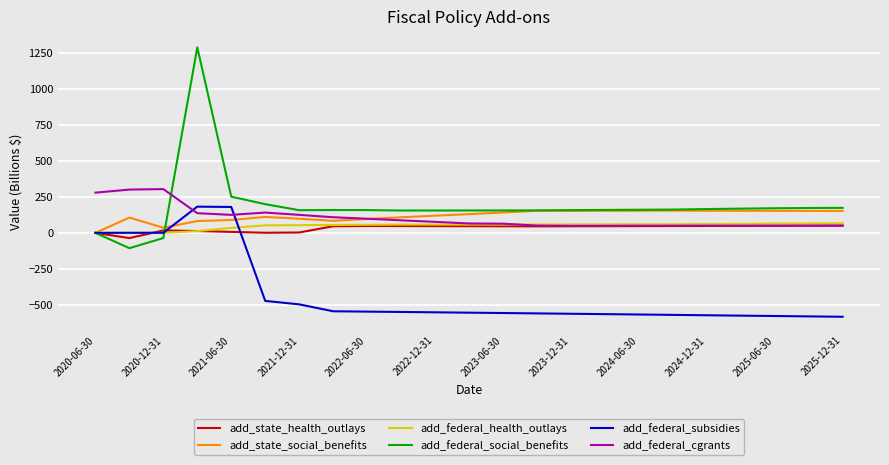

Which series has the widest spread of values?

add_federal_social_benefits